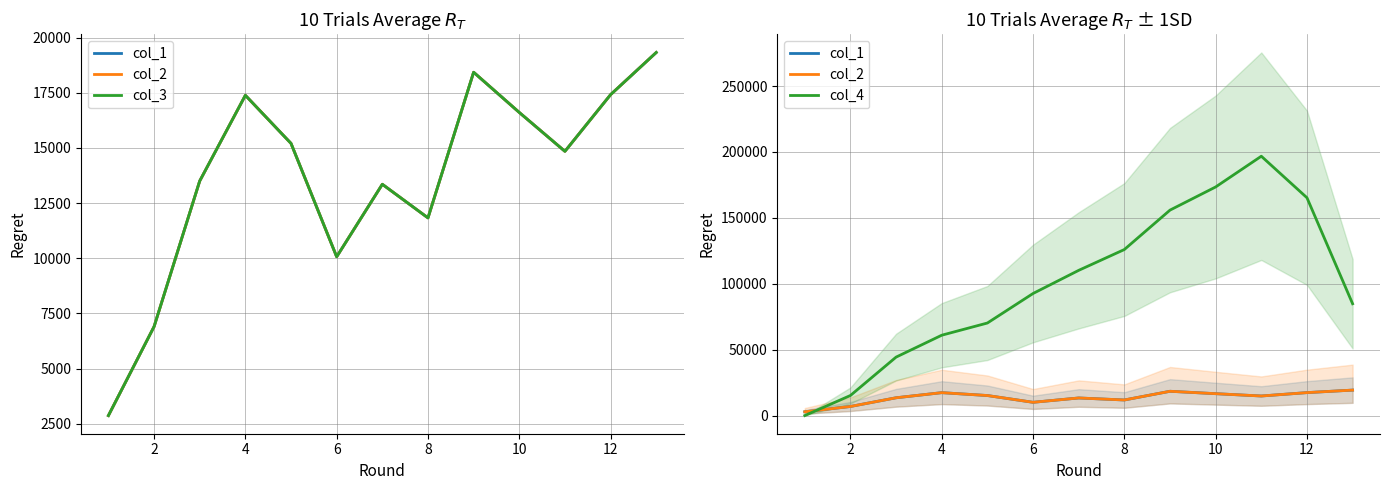

The value of col_2 at 12 is 7322.8. True or false?

False